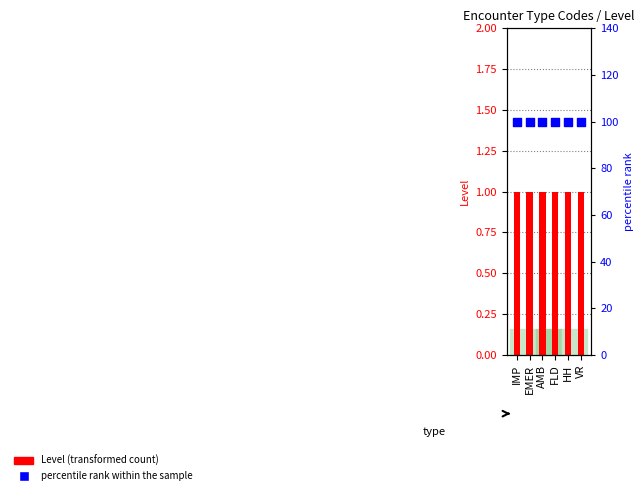

At how many categories does at least one series exceed 96?

6